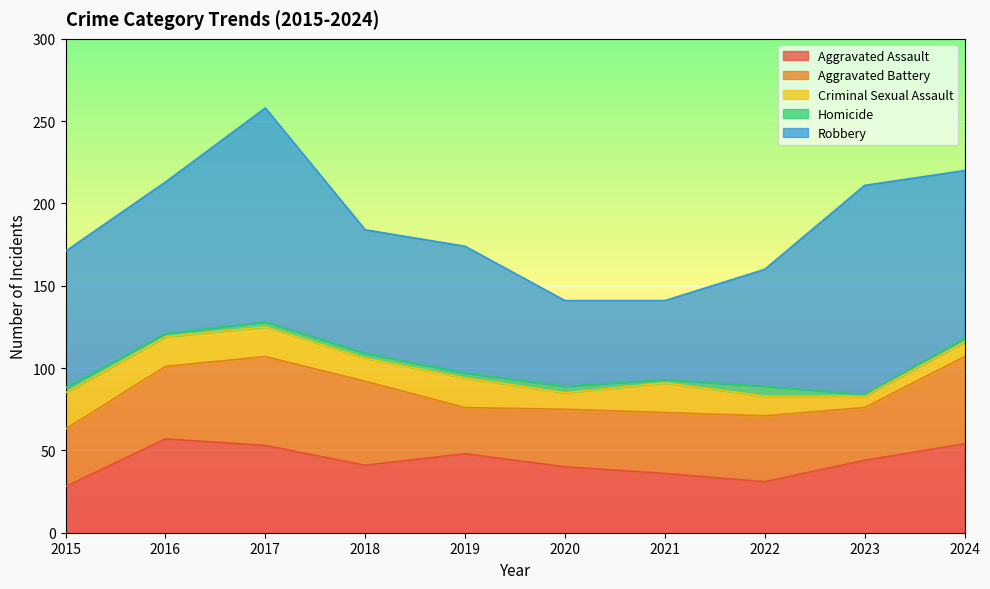

The Aggravated Battery series shows 51 at 2018. True or false?

True